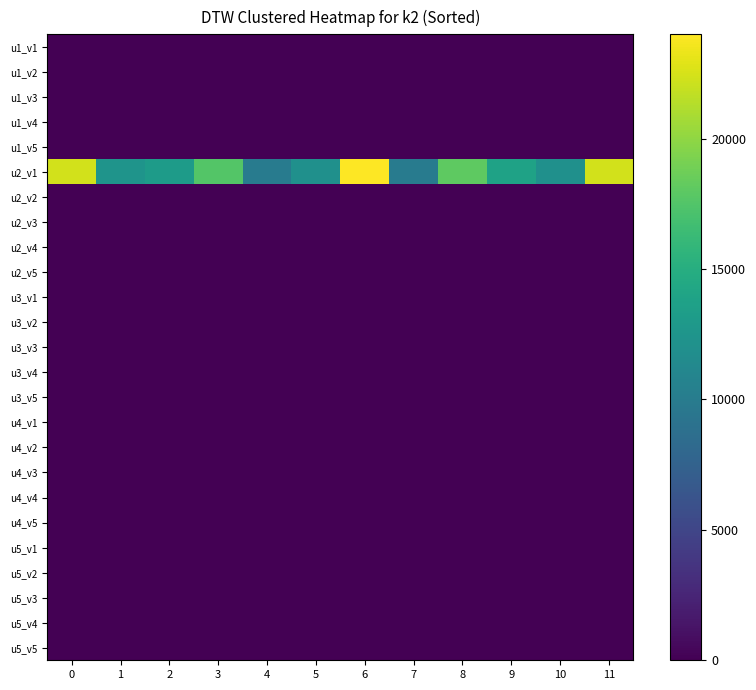

Which series has the largest total across all categories?

u2_v1